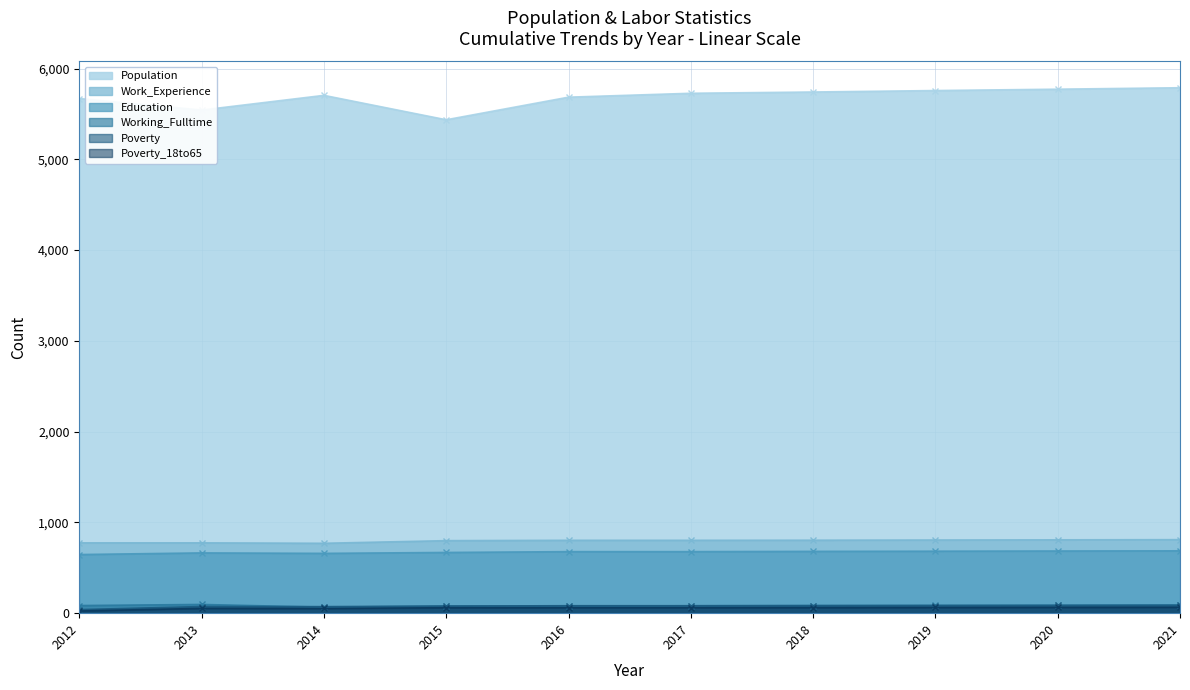

List the labels in order of Poverty_18to65 value, smallest first.

2012, 2014, 2013, 2015, 2016, 2017, 2018, 2019, 2020, 2021